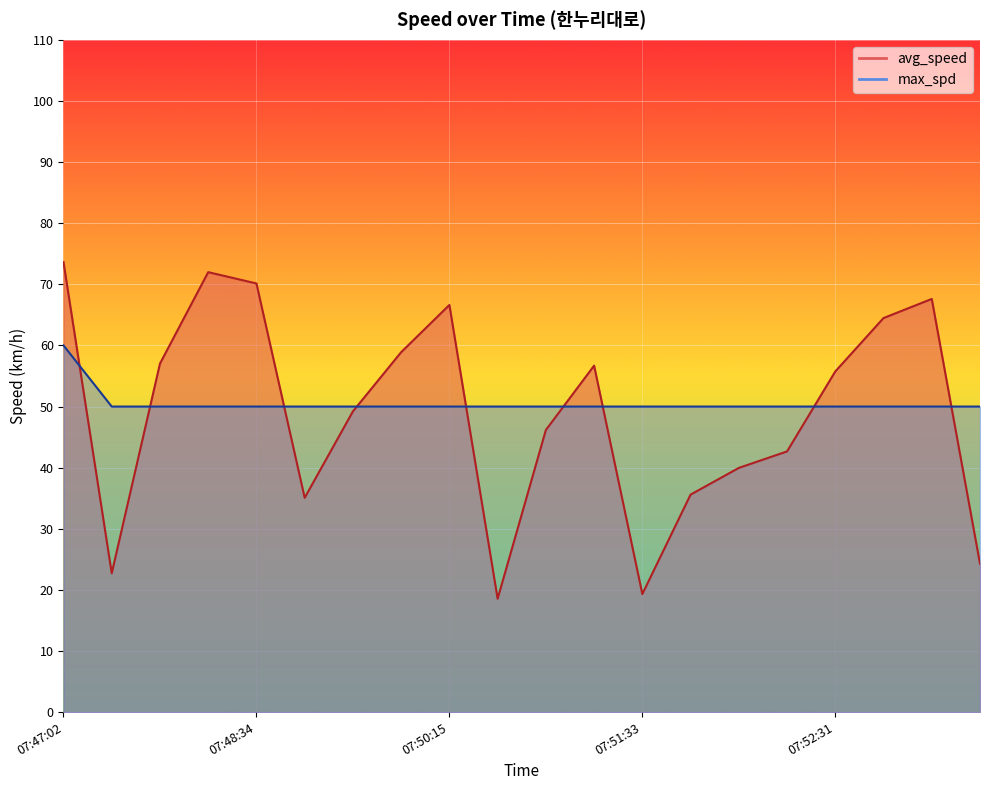

What is the sum of all max_spd values?

1010.0